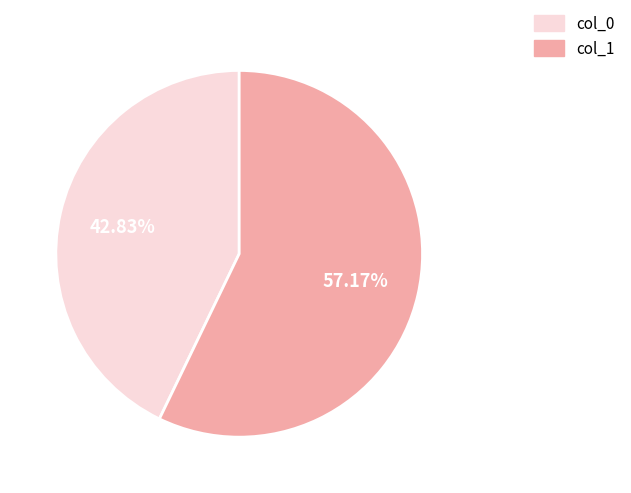

Is there a majority slice in this chart?

Yes